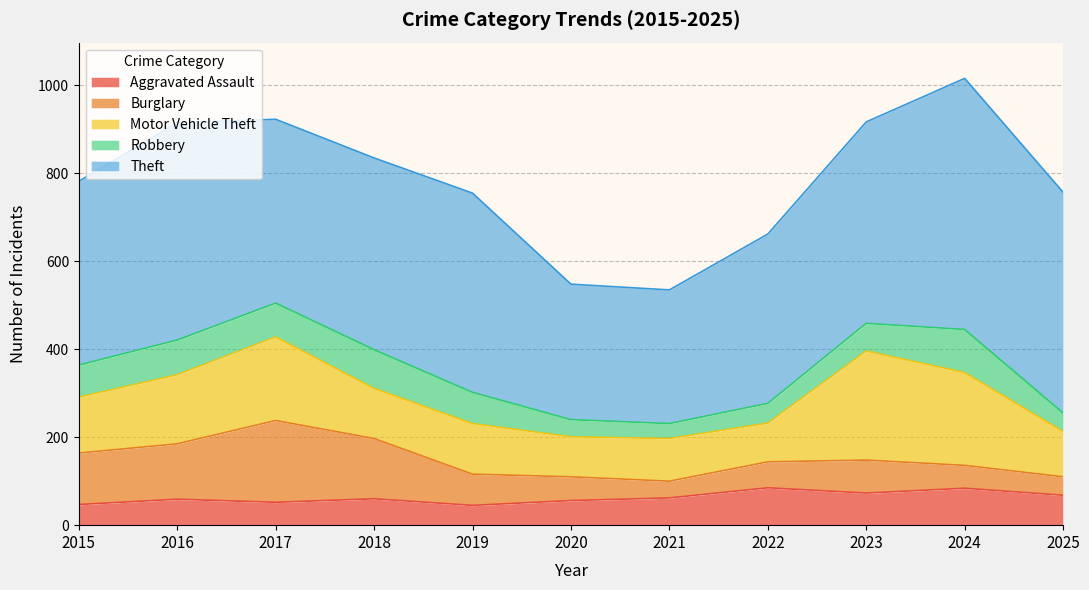

Reading left to right, what are all the values shown in this chart?

Aggravated Assault: 47	59	52	60	45	56	62	85	73	84	68
Burglary: 117	126	186	137	71	54	38	59	75	52	42
Motor Vehicle Theft: 127	157	190	114	115	91	97	88	248	211	103
Robbery: 73	79	77	88	71	39	34	45	63	98	42
Theft: 418	494	418	436	453	308	304	385	458	571	502